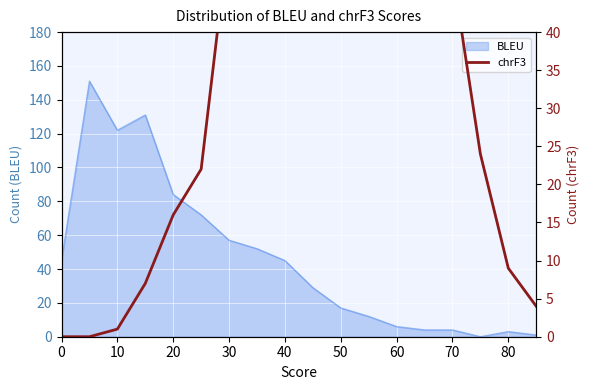

True or false: BLEU has a value of 51 at 10.

False